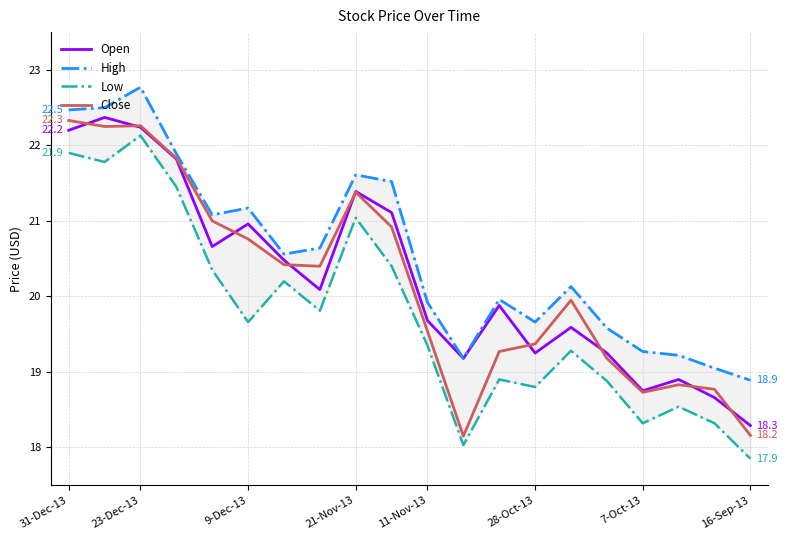

What position from the left is 31-Dec-13?

1